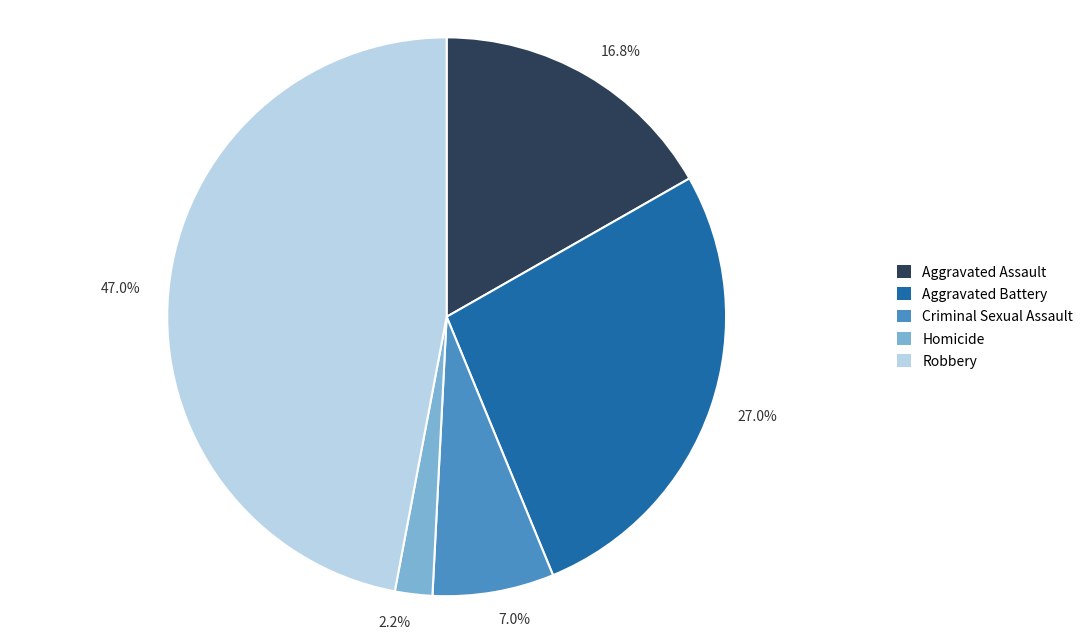

Count the number of slices in the pie.

5